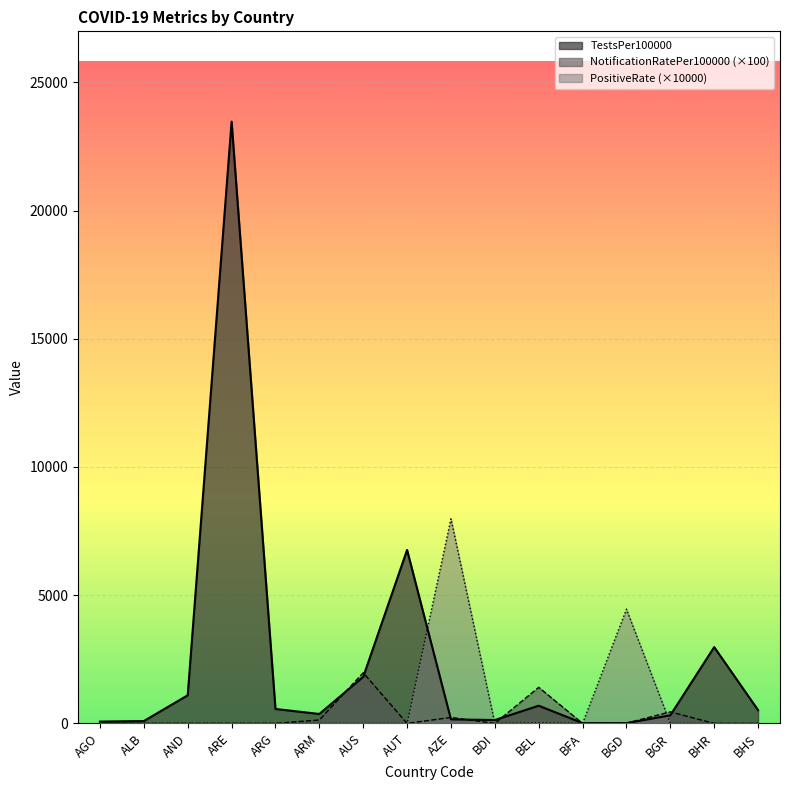

At which category does PositiveRate reach its first local valley?

BDI